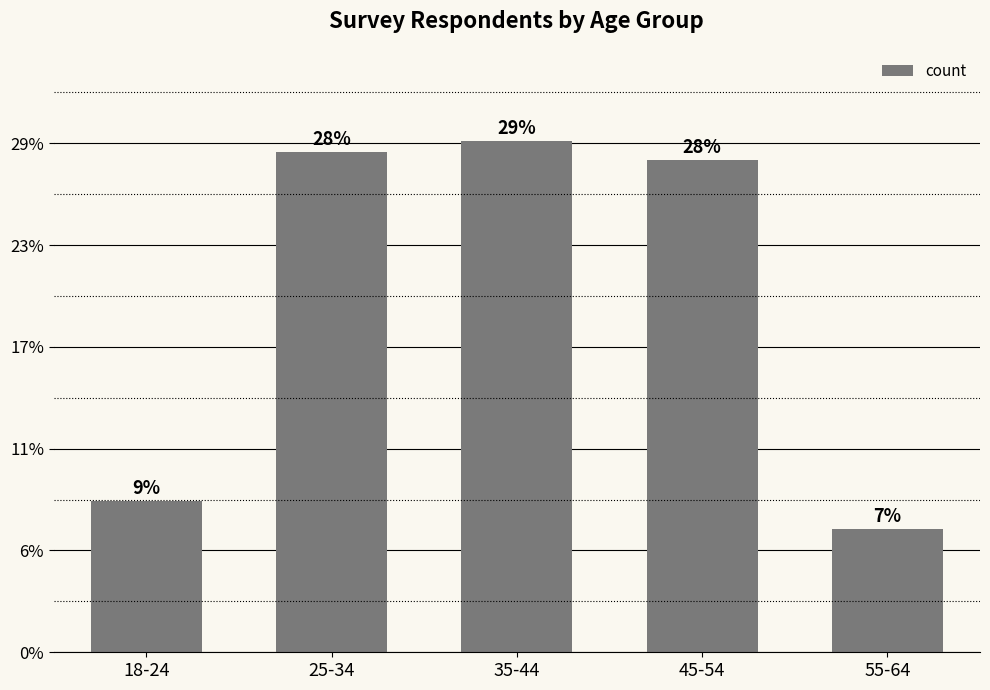

Does the chart contain stacked bars?

No